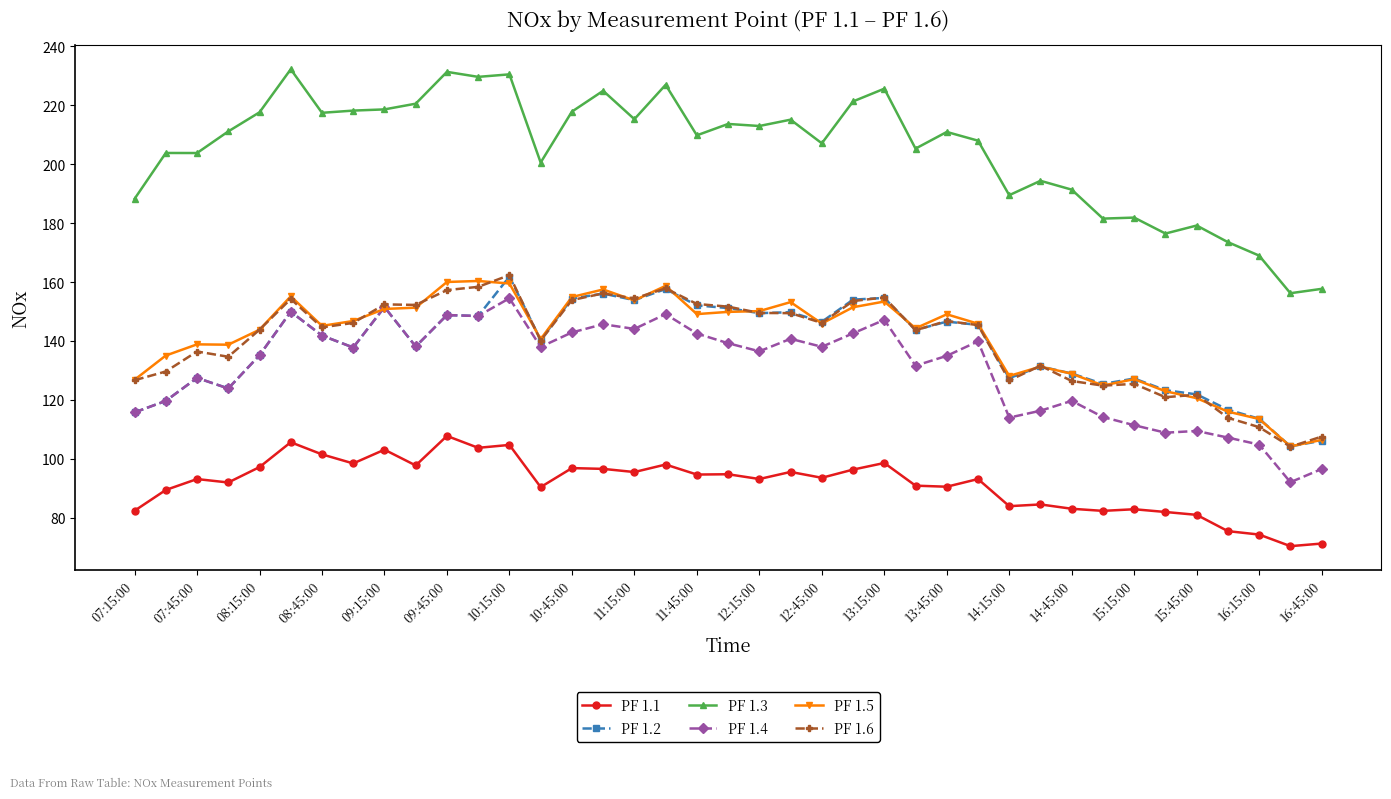

True or false: PF 1.6 and PF 1.1 intersect in this chart.

False